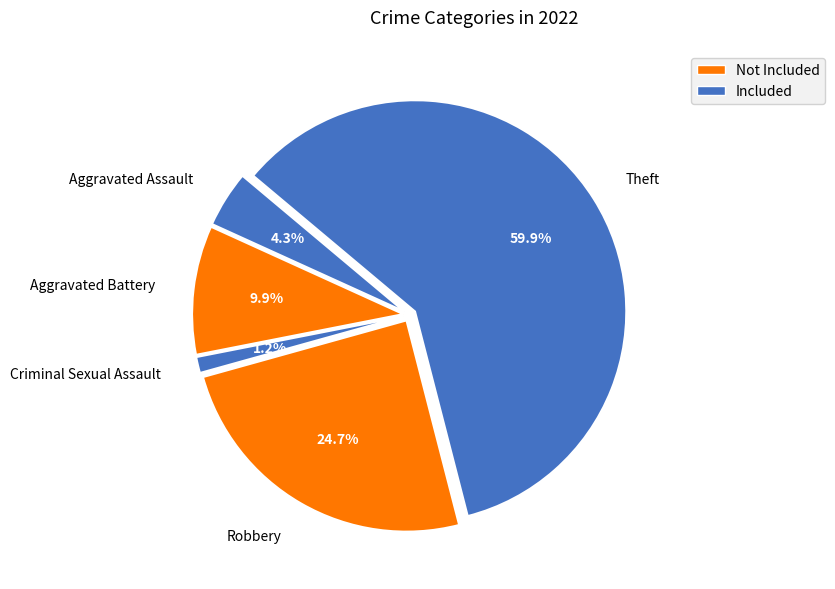

How many slices are in this pie chart?

5